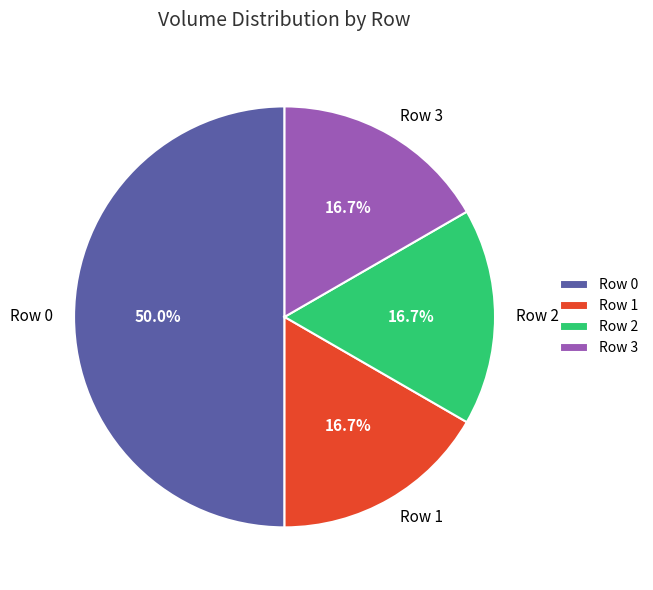

Does Row 3 represent more than half of the total?

No